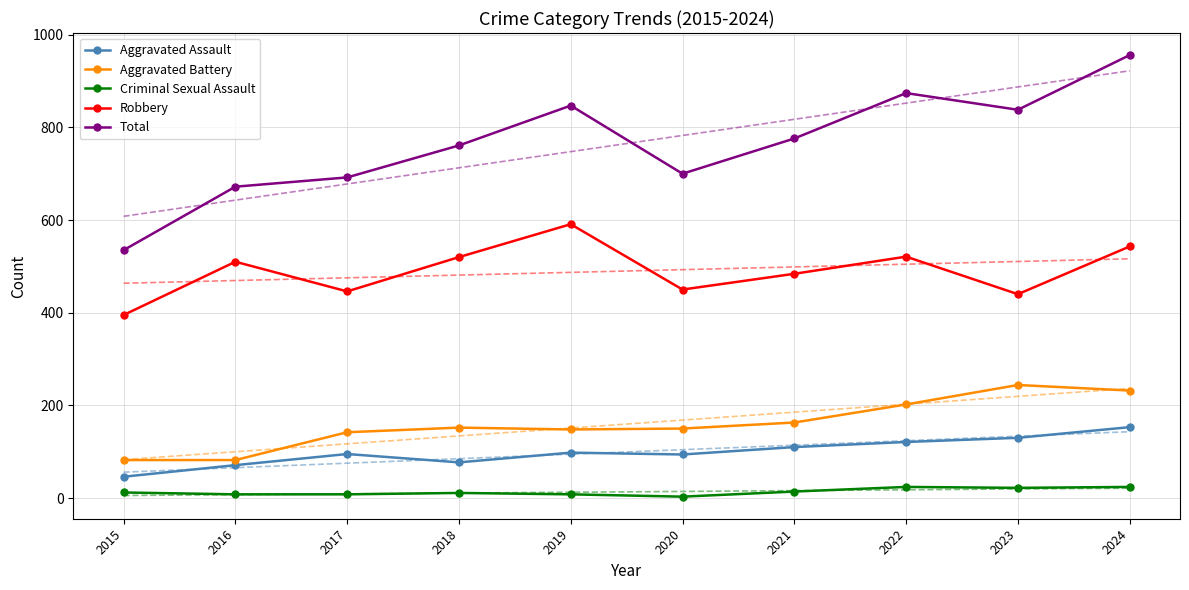

Count the number of categories in the chart.

10